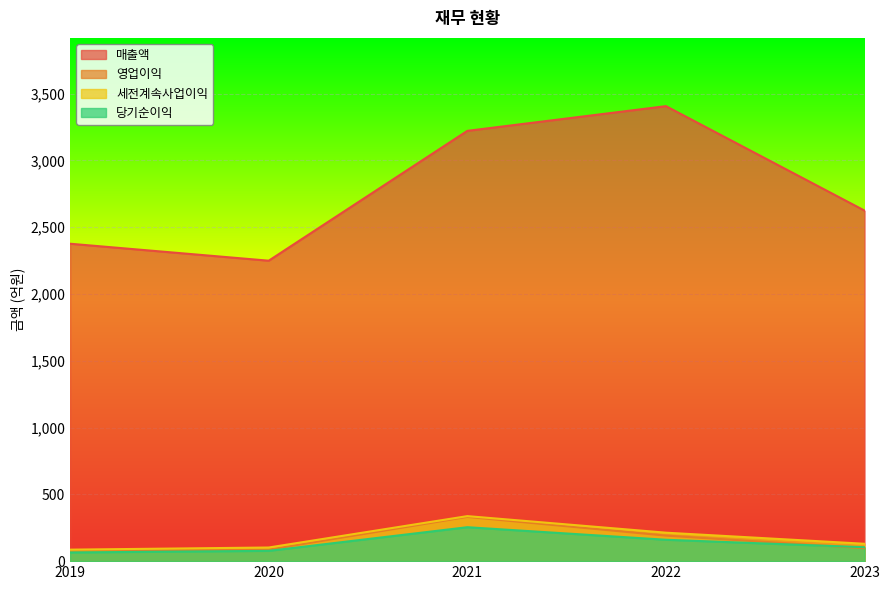

Which series has the widest spread of values?

매출액